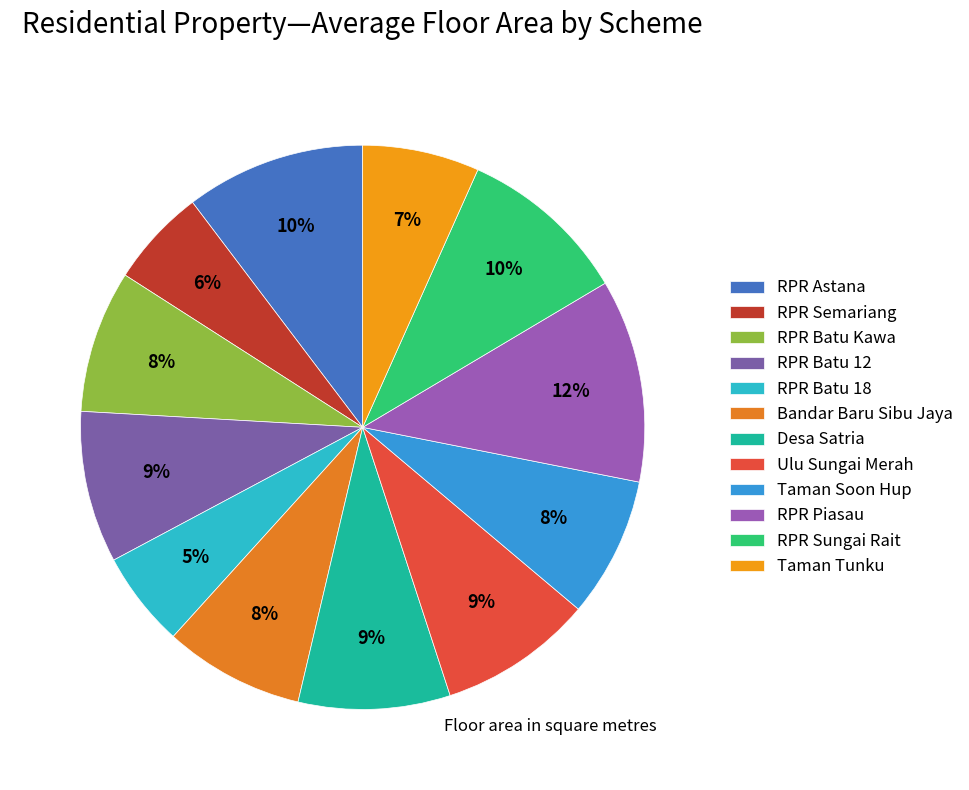

True or false: Taman Soon Hup accounts for 8% of the total.

True